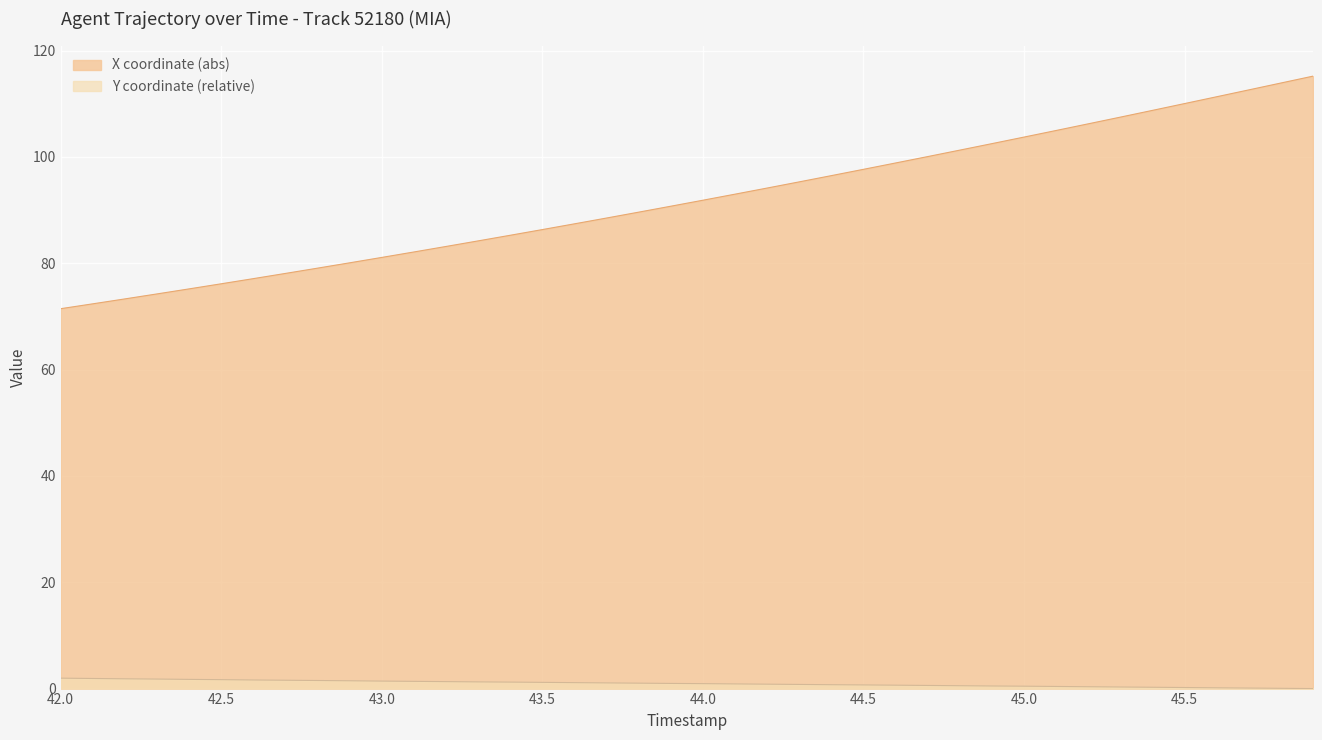

At how many categories does at least one series exceed 86?

25